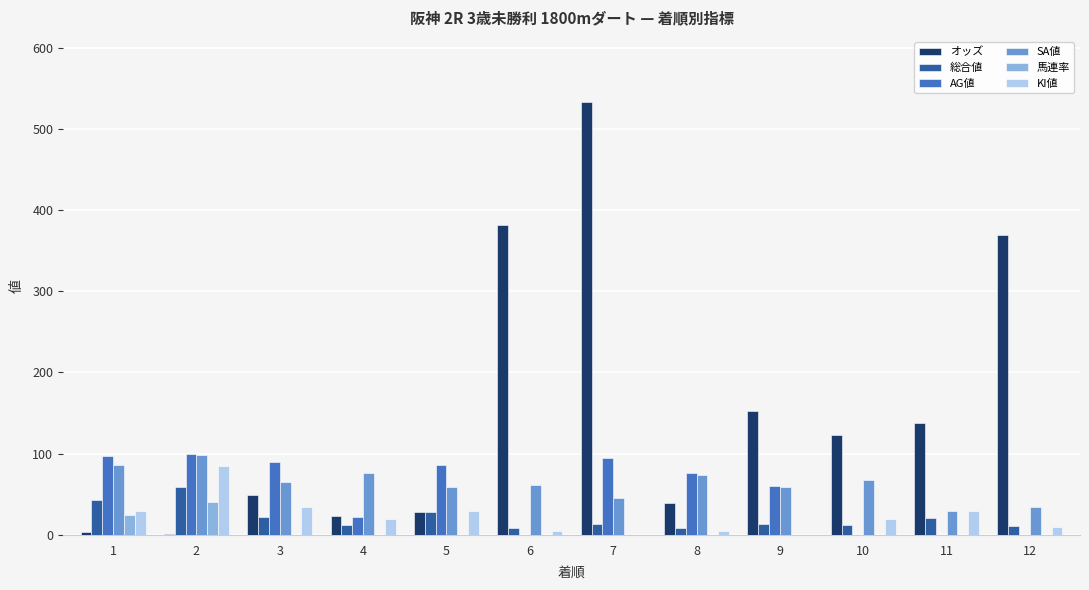

Is the value of SA値 at 1 greater than the value of オッズ at 1?

Yes